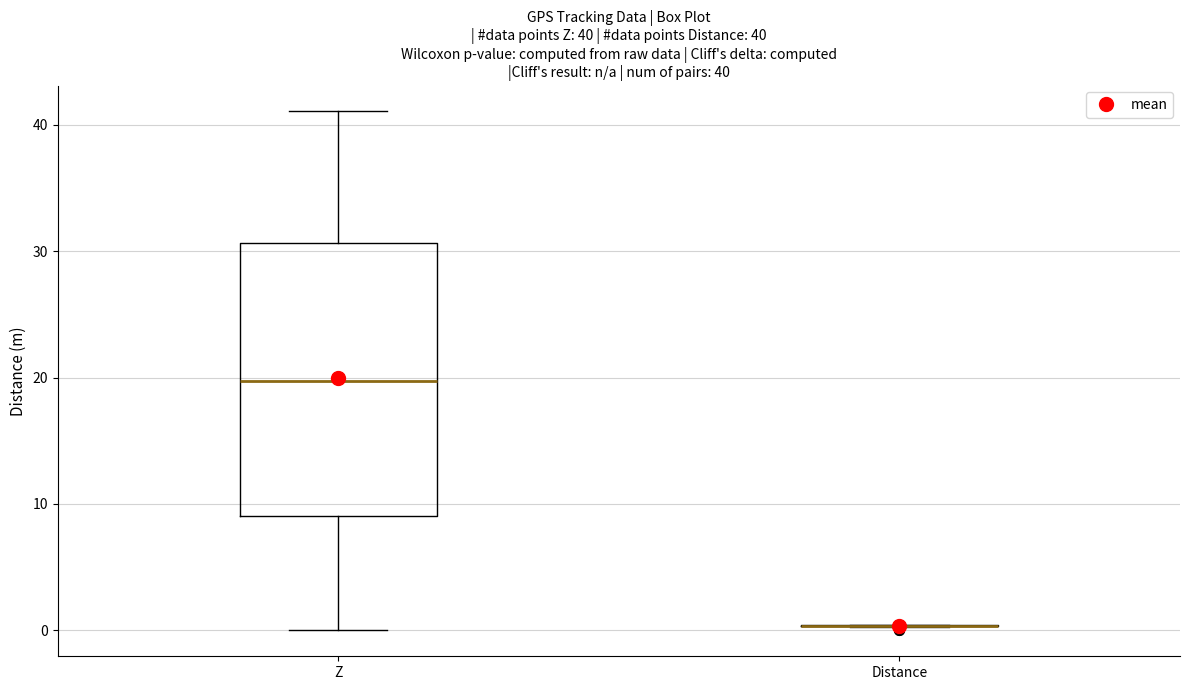

Which box is the tallest, from its lower edge to its upper edge?

Z